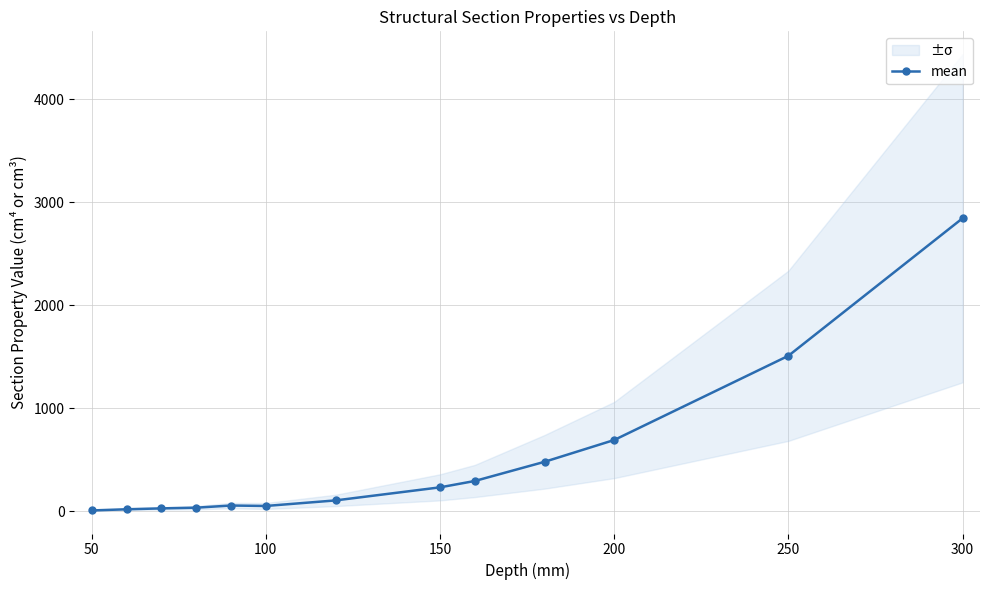

Where is mean nearest to the value 1424?

250